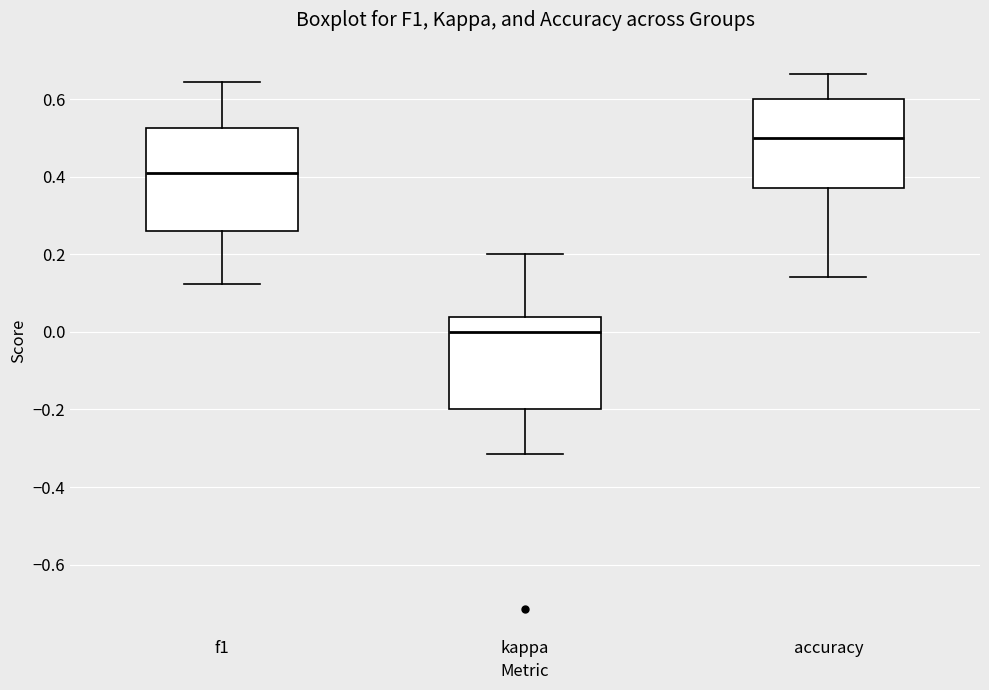

Reading left to right, read every box against the y-axis: the position of its median line, the range the box covers, and the ends of its whiskers. The values are not printed on the chart, so give them approximately, as read against the axis.

f1: median 0.40, box 0.26 to 0.52, whiskers 0.12 to 0.64
kappa: median 0.00, box -0.20 to 0.04, whiskers -0.32 to 0.20
accuracy: median 0.50, box 0.38 to 0.60, whiskers 0.14 to 0.66